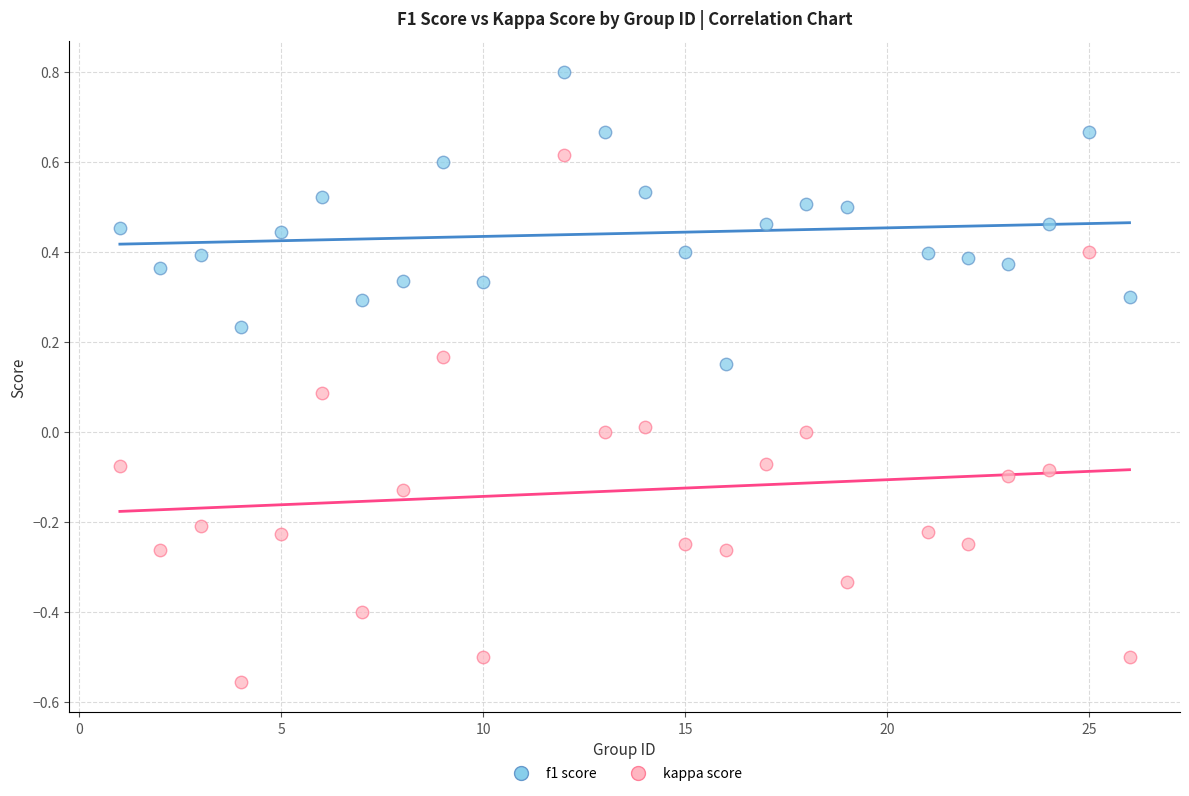

Which series contains the lowest Y value?

kappa score